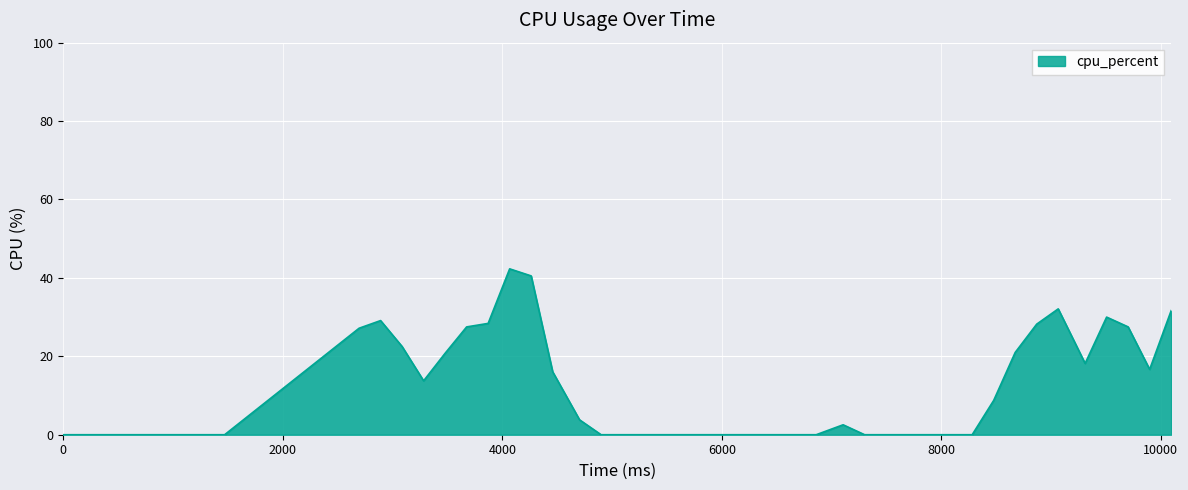

What is the maximum value shown in the chart?

42.3